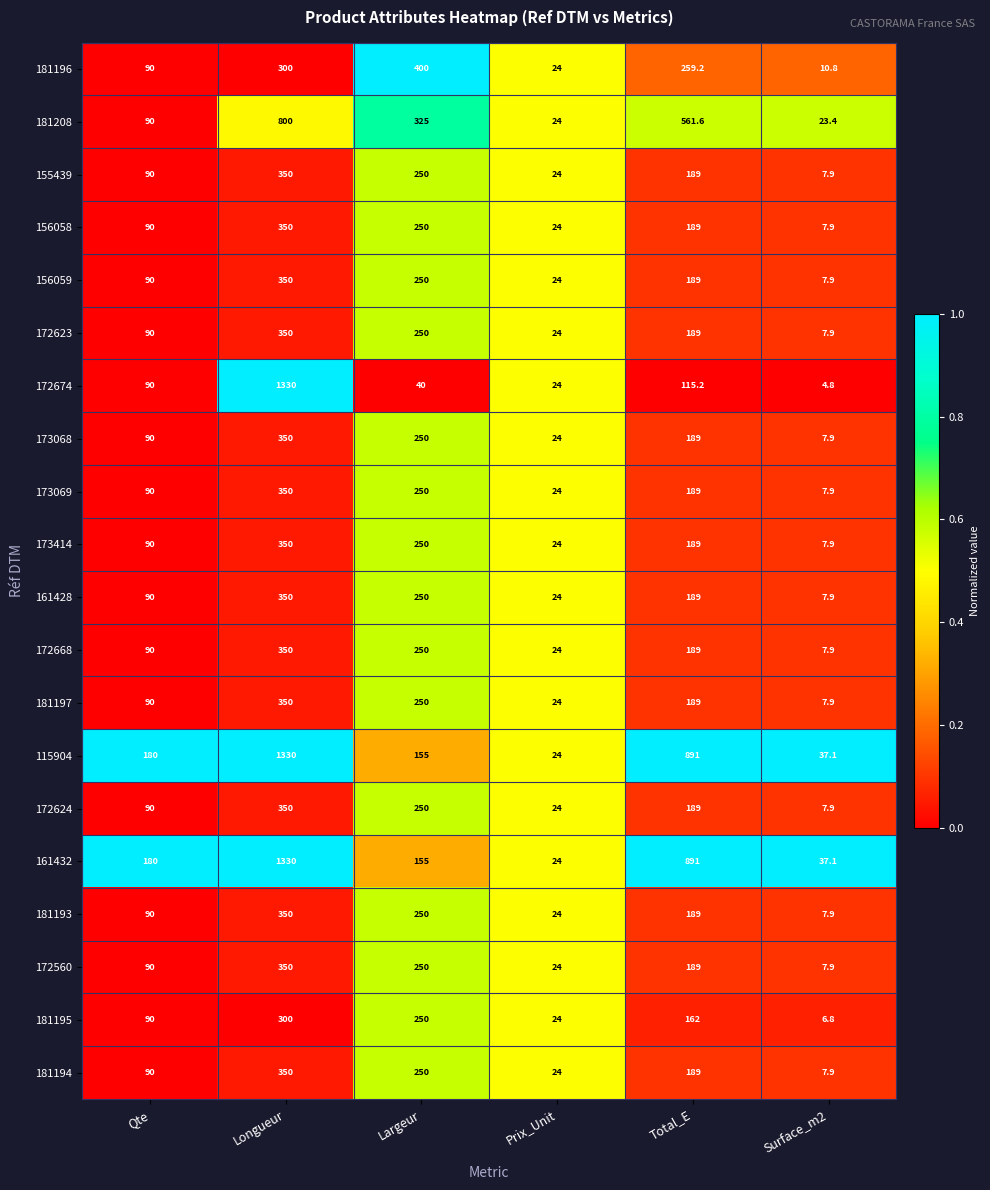

Rank the categories by 173414 value from highest to lowest.

Longueur, Largeur, Total_E, Qte, Prix_Unit, Surface_m2